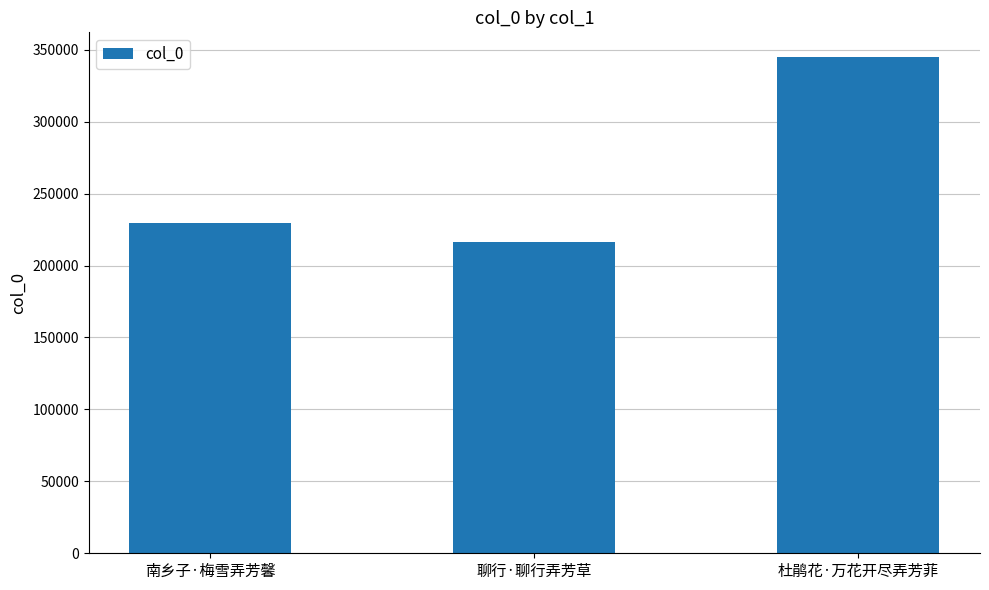

What is the value of the 2nd bar from the left?

216188